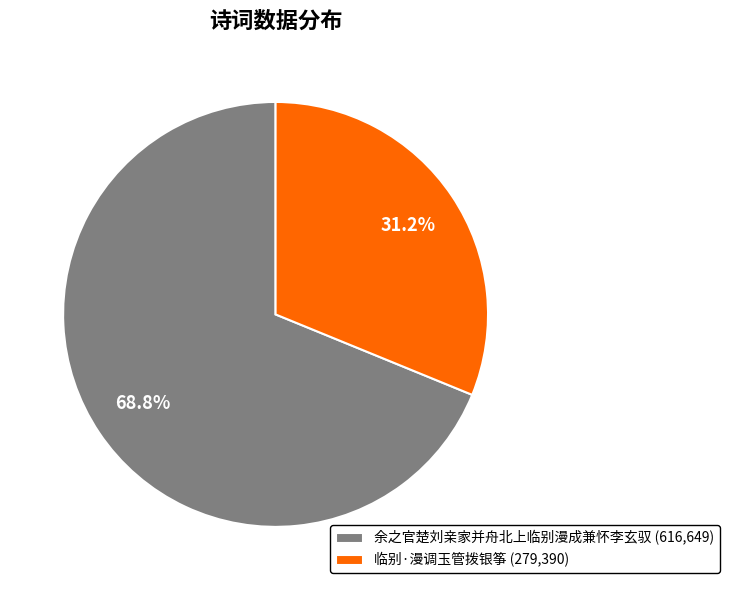

To the nearest percent, what percentage of the pie is 临别·漫调玉管拨银筝?

31%